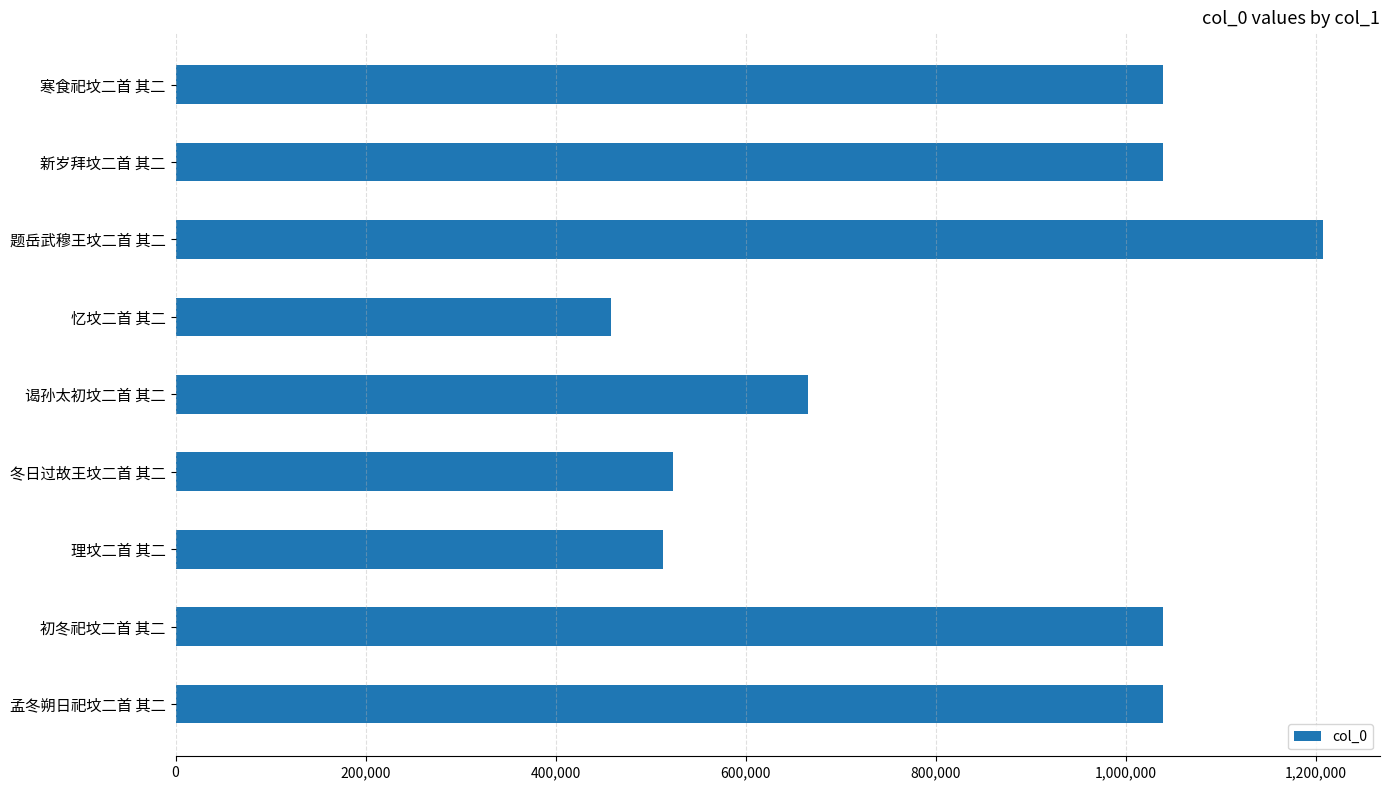

At which label is the value closest to 833056?

谒孙太初坟二首 其二